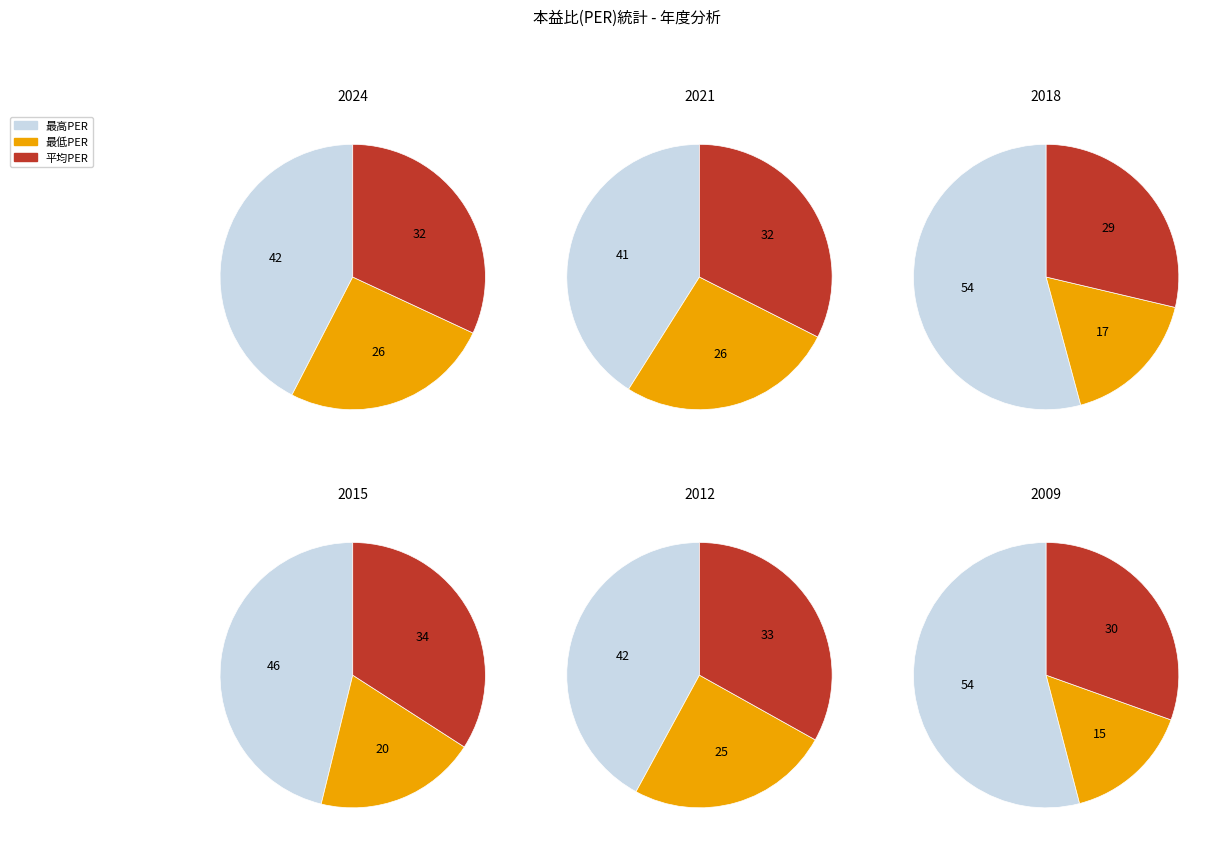

To the nearest percent, what is the difference between the largest and smallest slice percentages?

15%